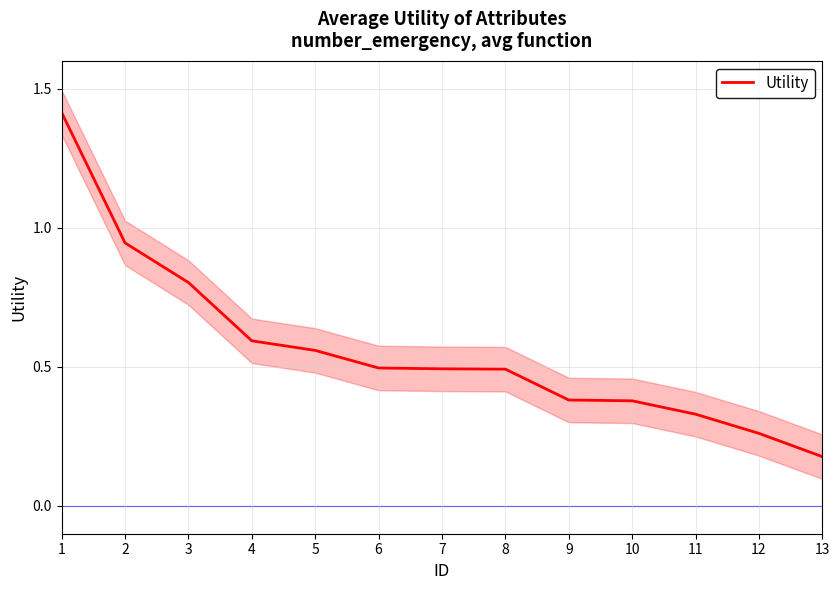

How many categories are shown in the chart?

13